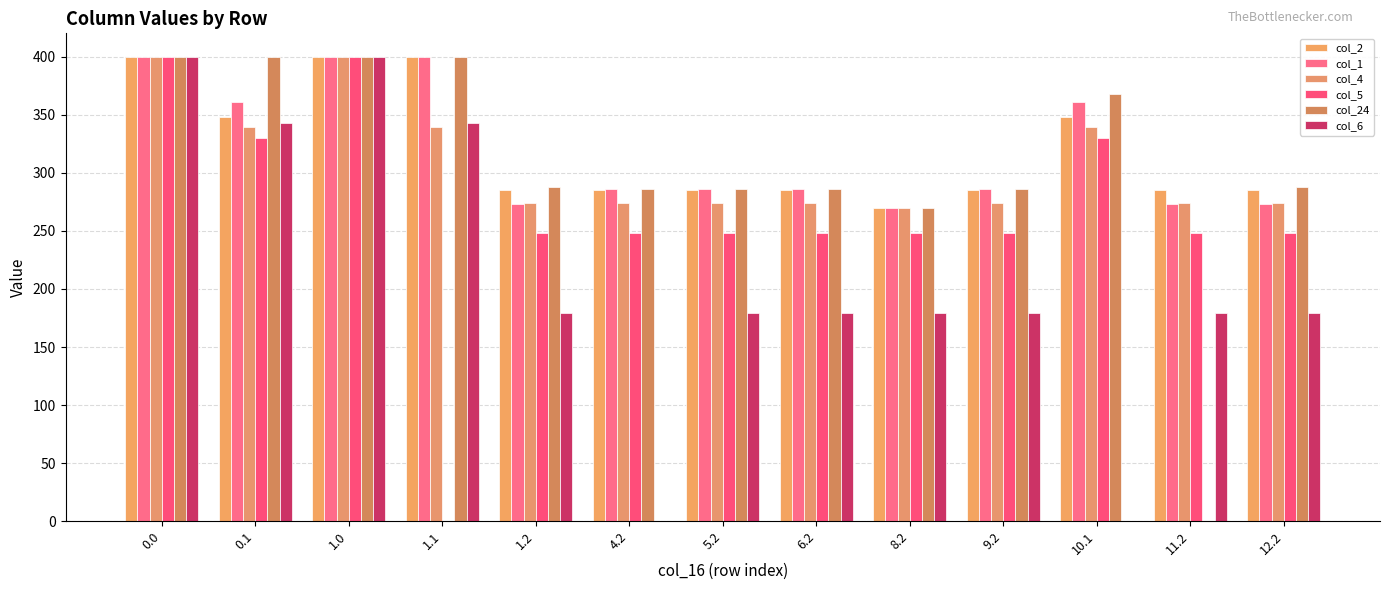

What is the maximum value shown in the chart?

400.0